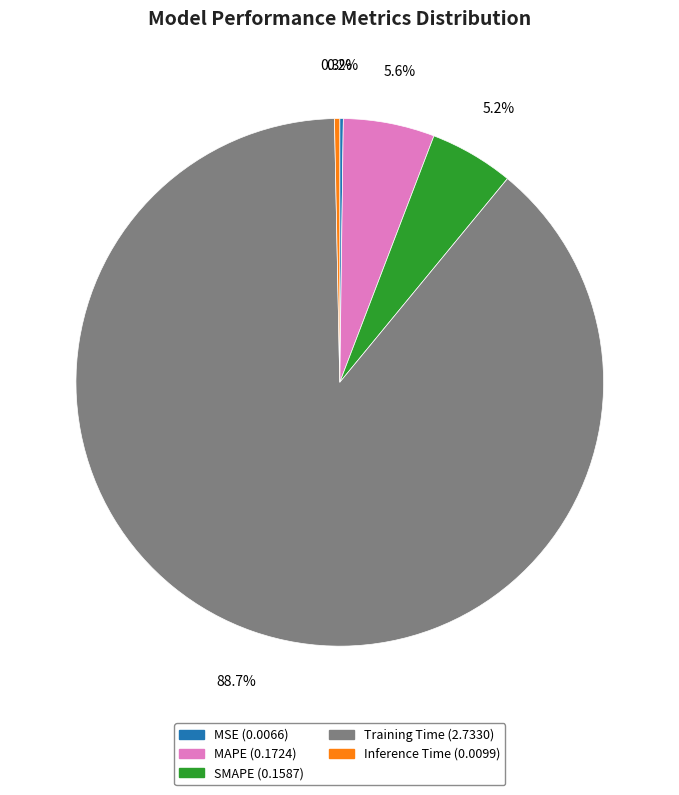

Is it true that Training Time is 79% of the pie?

False